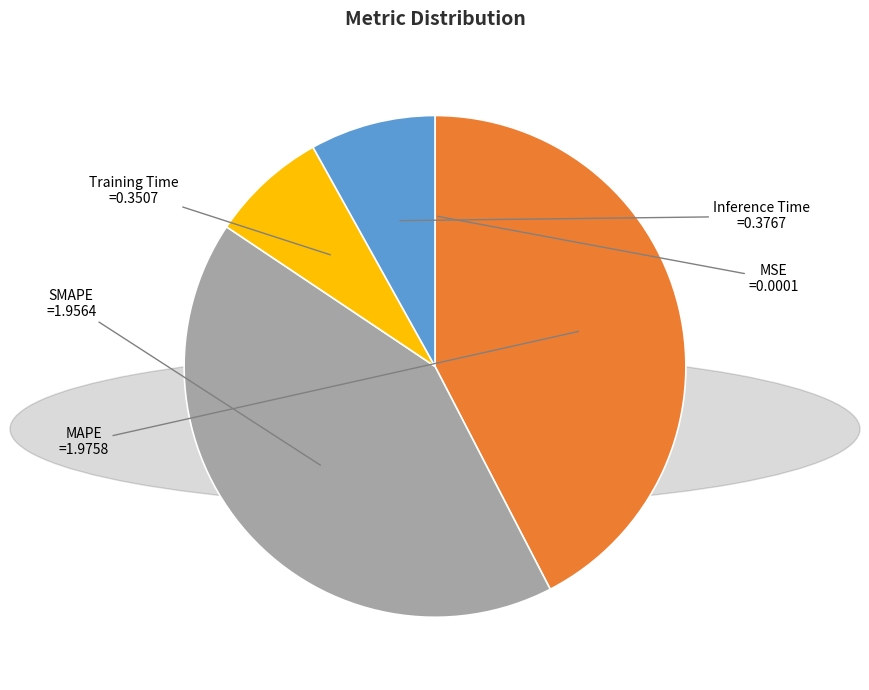

Do SMAPE and MAPE together represent more than half of the pie?

Yes